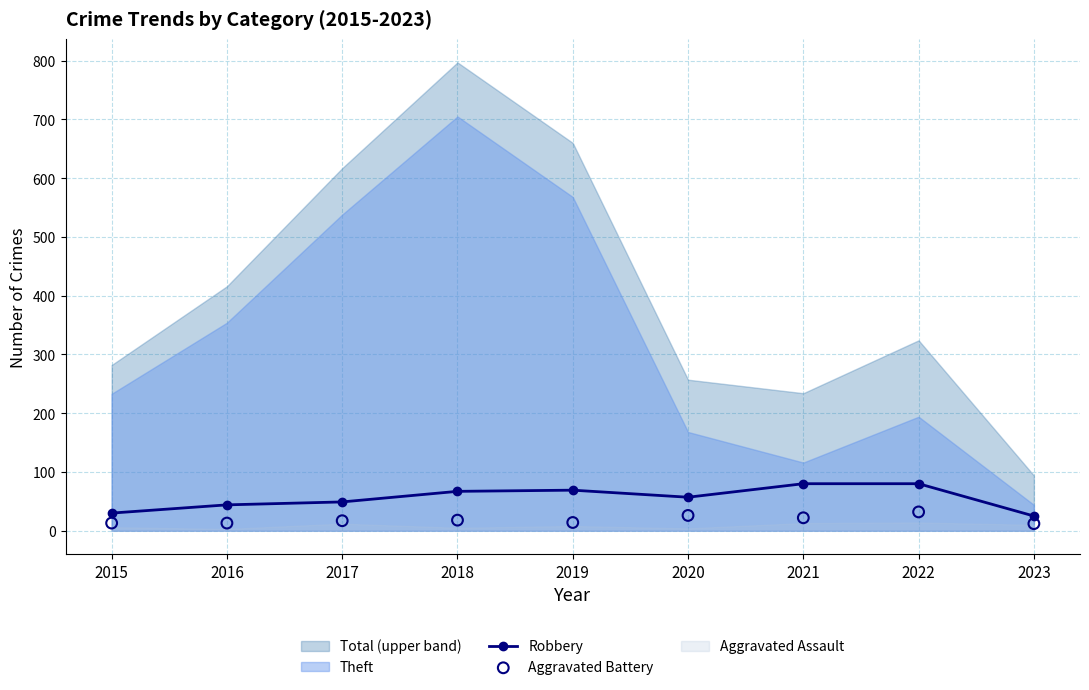

Which series reaches the minimum Y coordinate?

Aggravated Battery